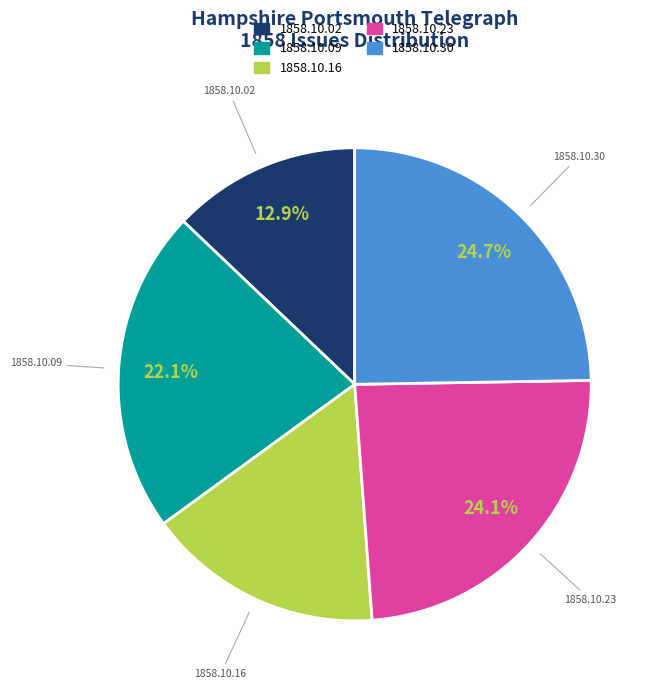

Is 1858.10.30 the majority of the pie?

No